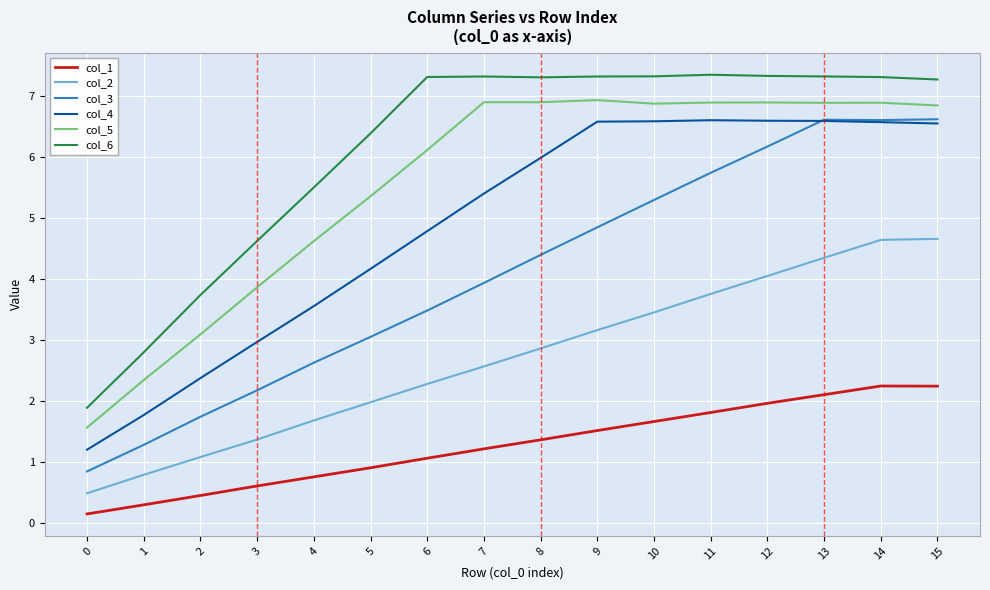

Read the col_4 value at 1.

1.8